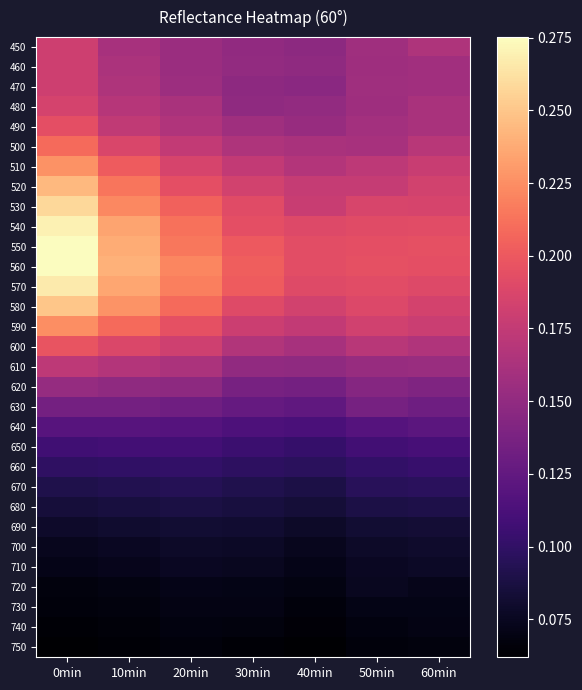

At how many categories does at least one series exceed 0?

7